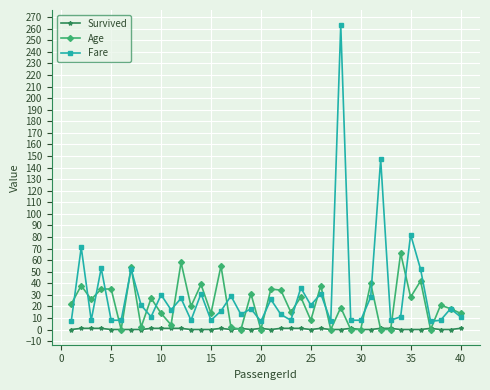

List the series in order of their overall mean, lowest first.

Survived, Age, Fare